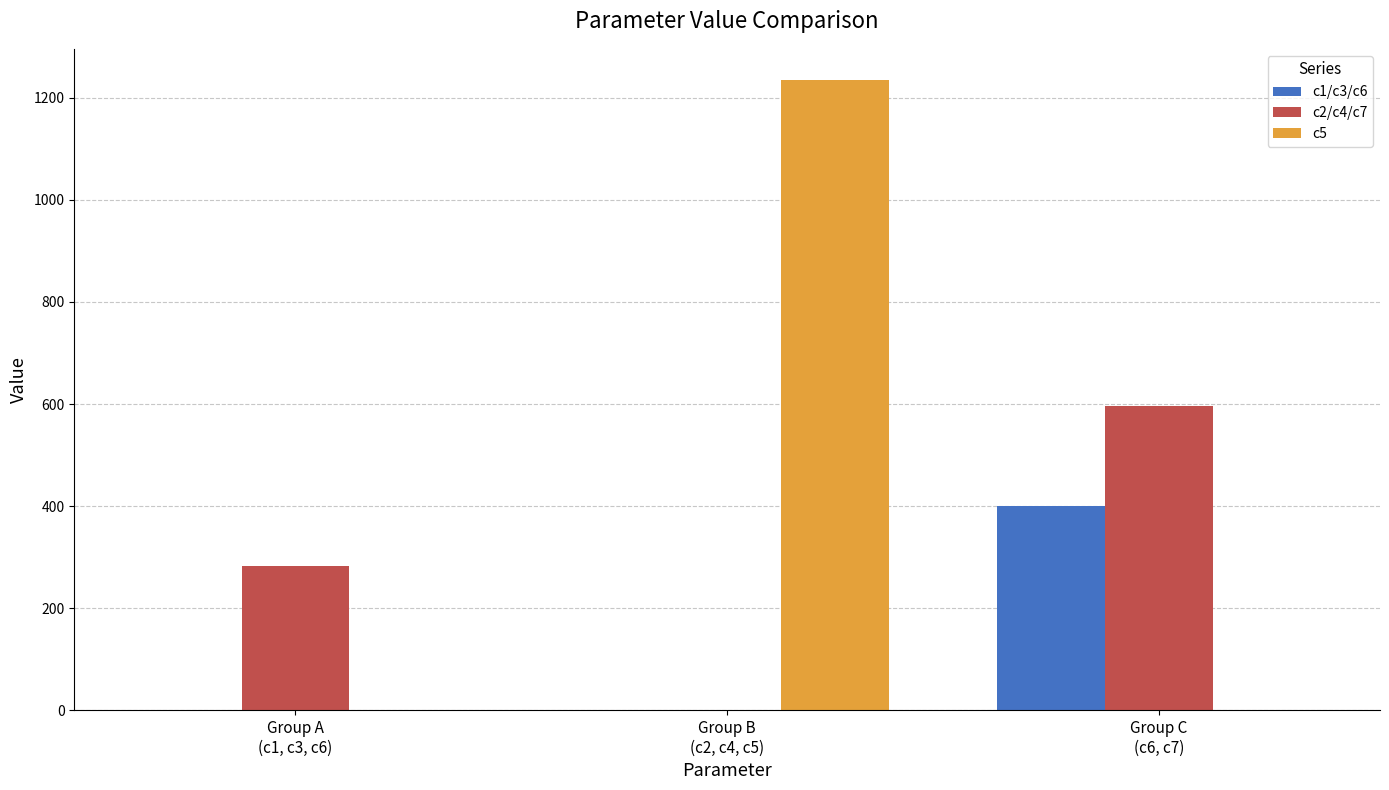

What is the sum of all c2/c4/c7 values?

880.7